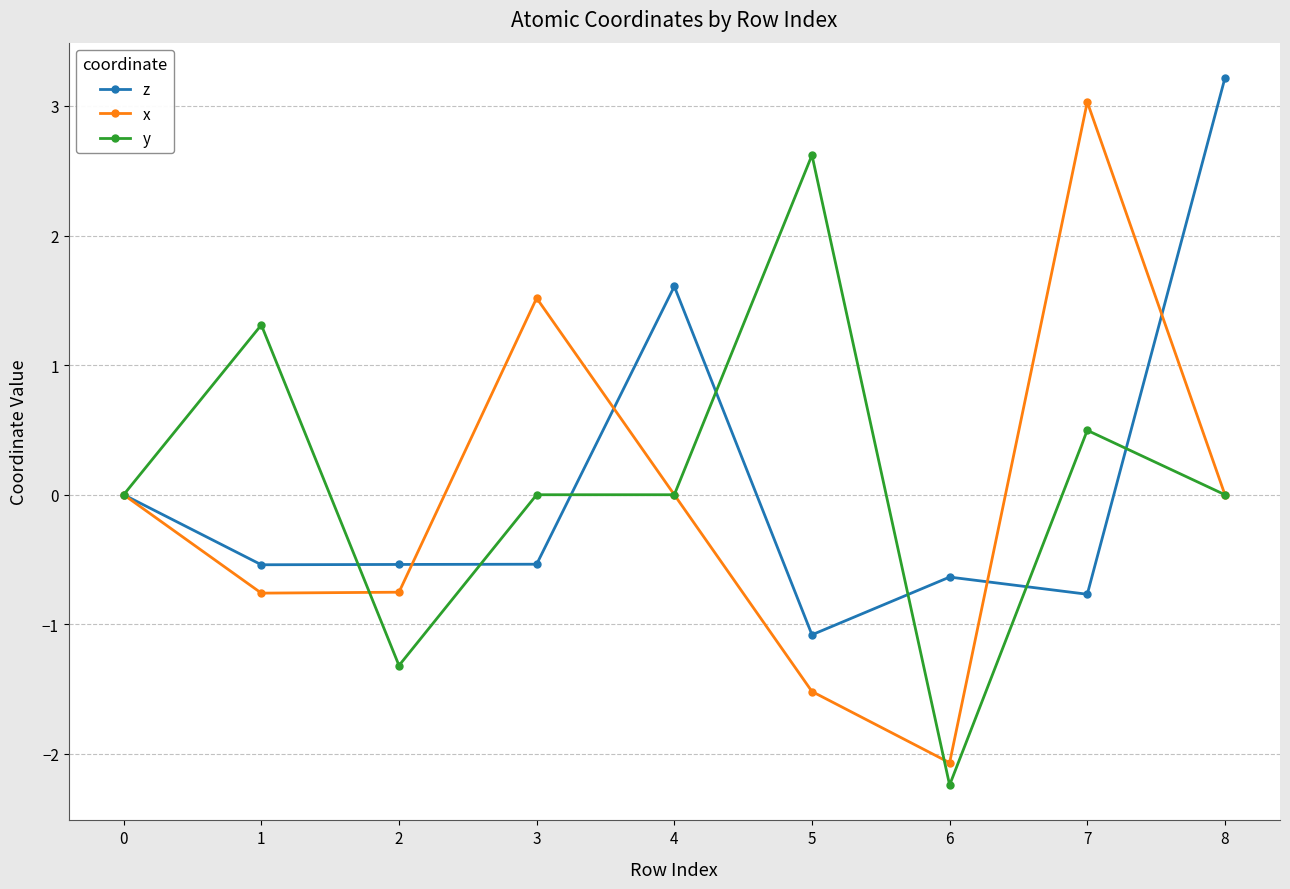

Rank the series by their maximum value, from lowest to highest.

y, x, z